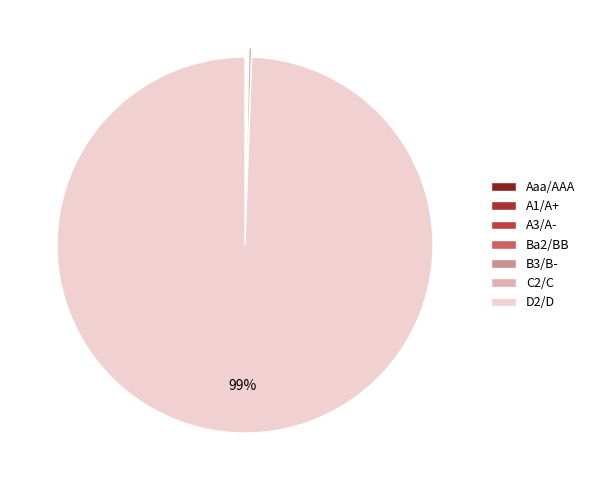

Is there a majority slice in this chart?

Yes